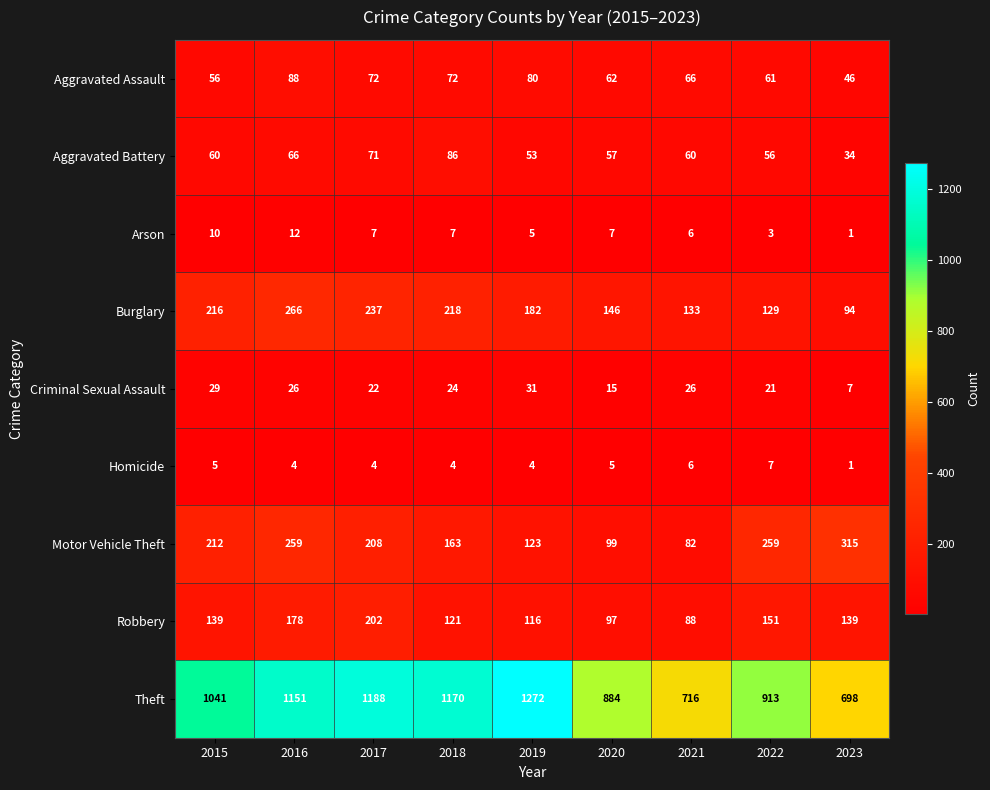

What is the spread (max minus min) of values at 2018?

1166